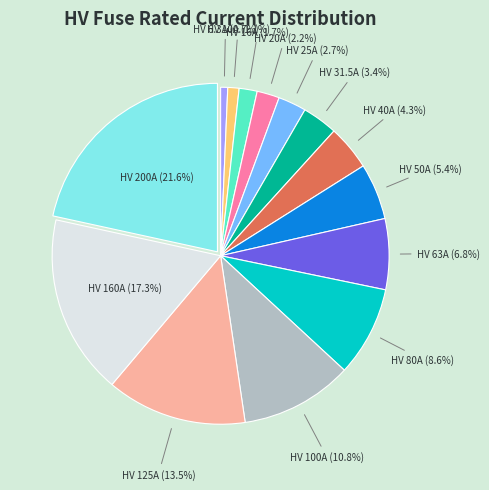

How many segments does this pie chart have?

14